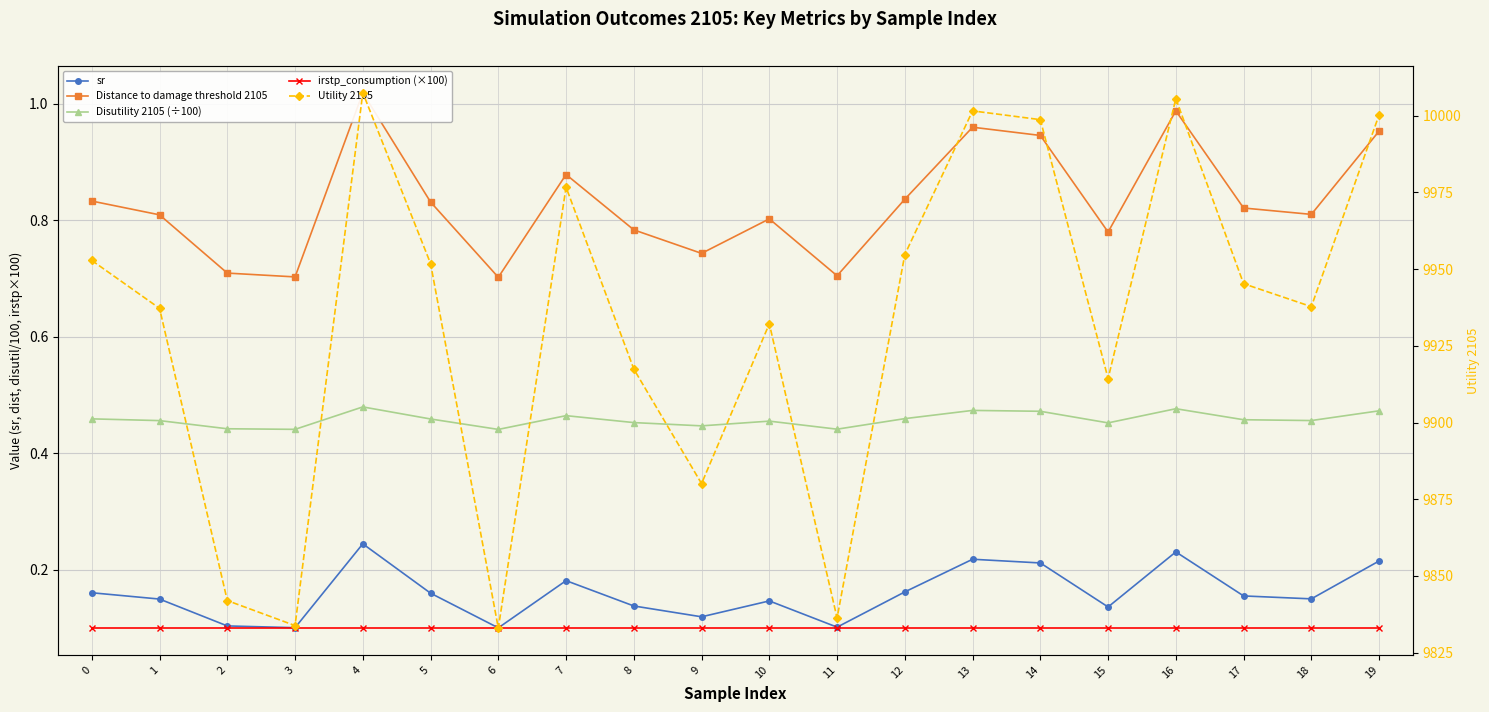

The Utility 2105 series shows 15105.5 at 0. True or false?

False